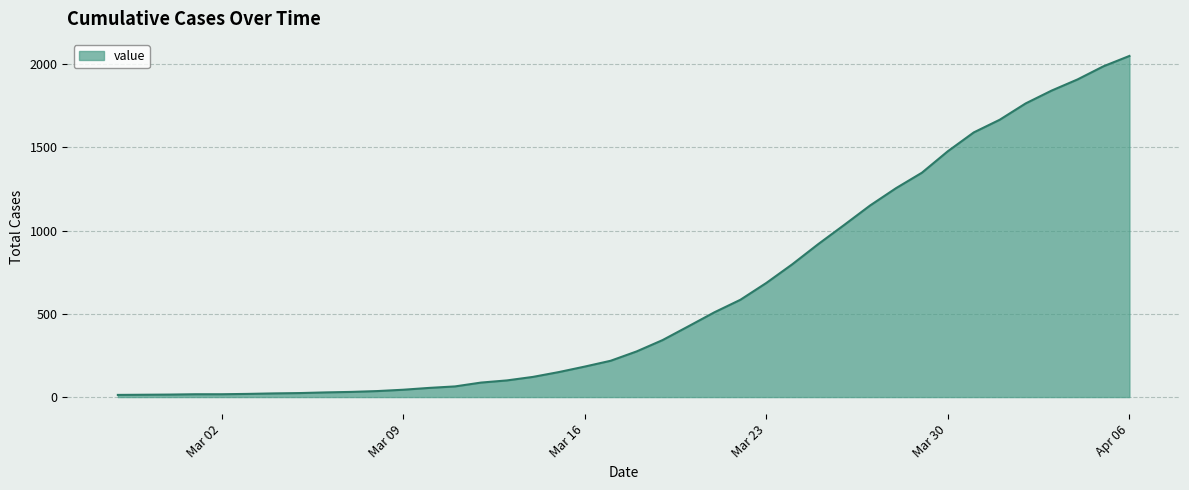

What is the greatest value displayed?

2048